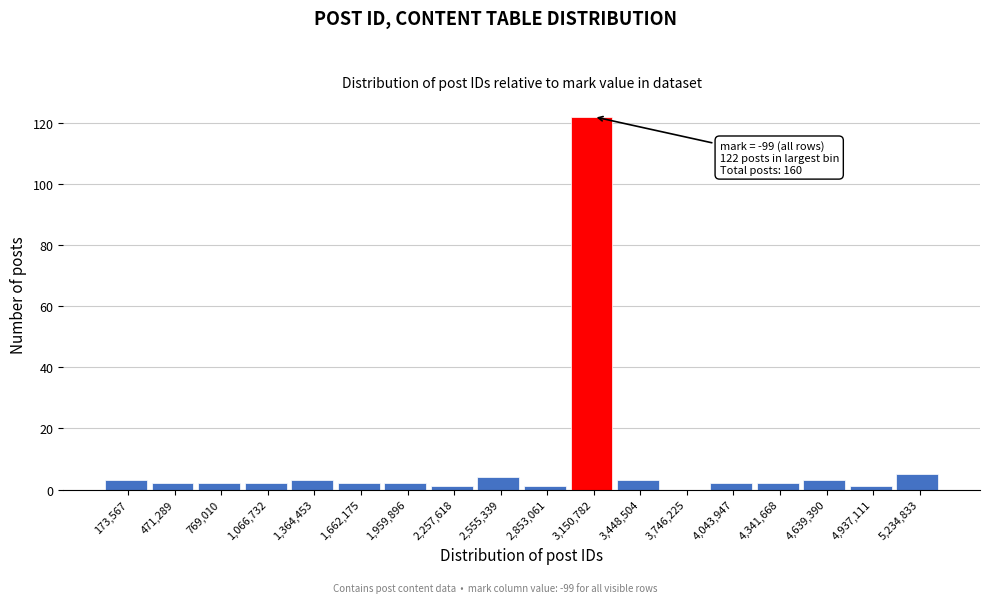

Over which range of the x-axis is the bar tallest?

3000000 to 3300000